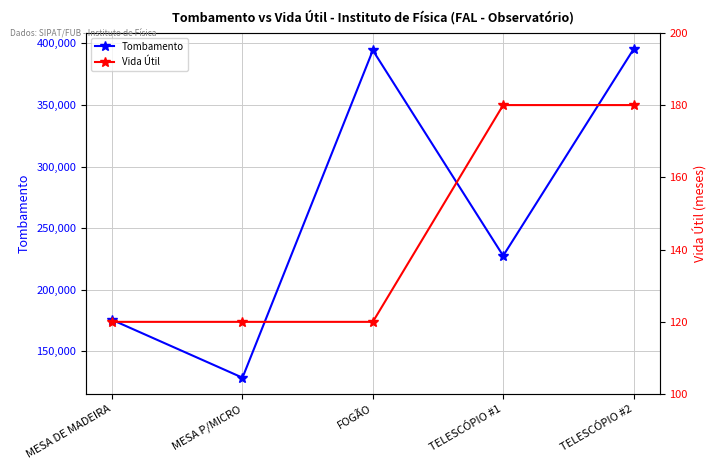

What is the maximum value for Vida Útil?

180